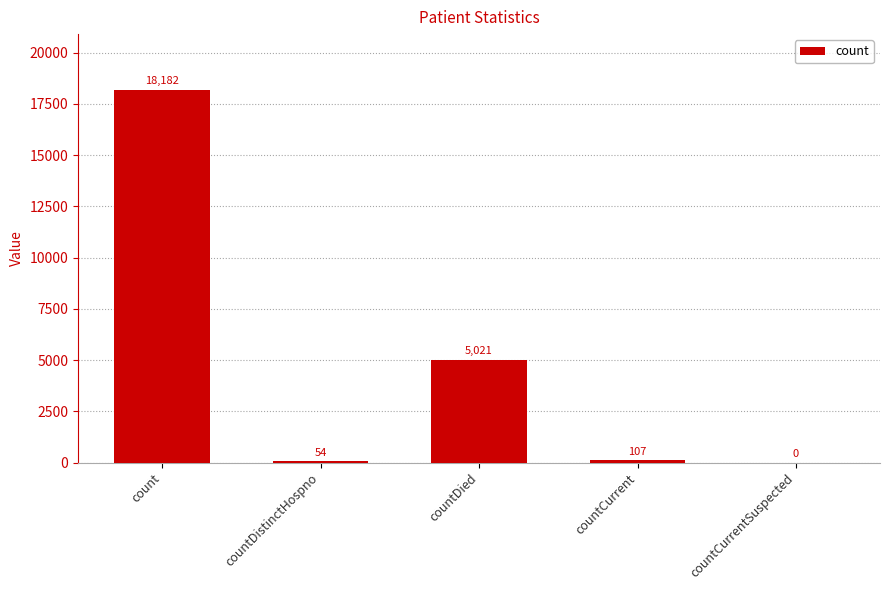

Which label corresponds to the largest value in the chart?

count